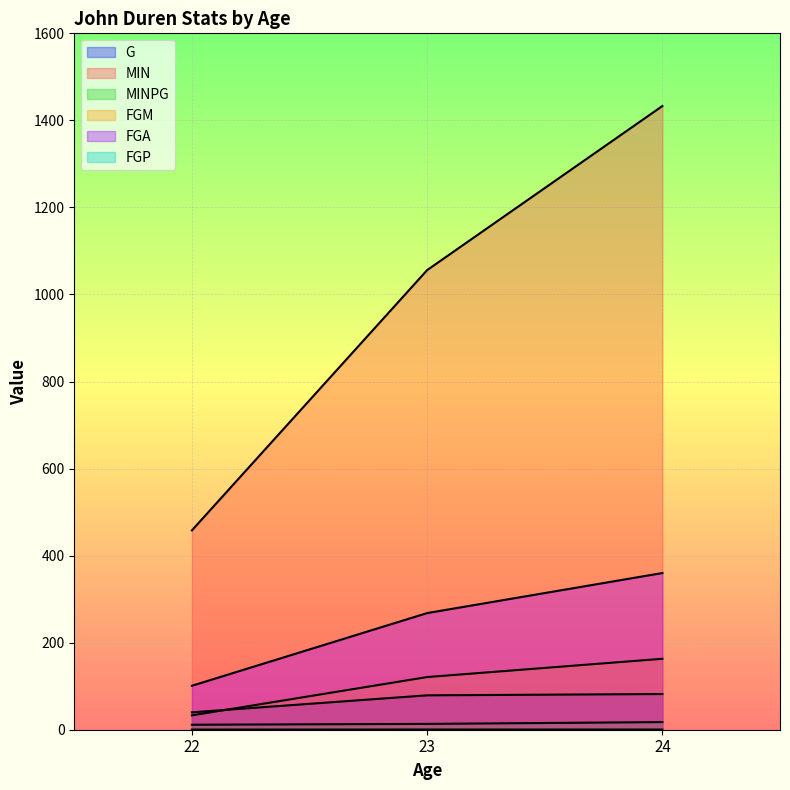

What is the difference between the MINPG values at 22 and 23?

1.9